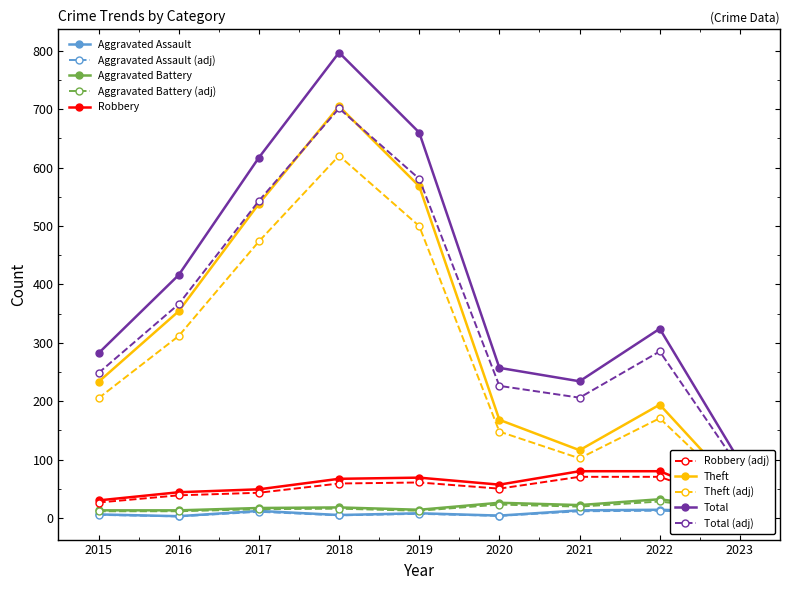

Does the chart have visible grid lines?

No